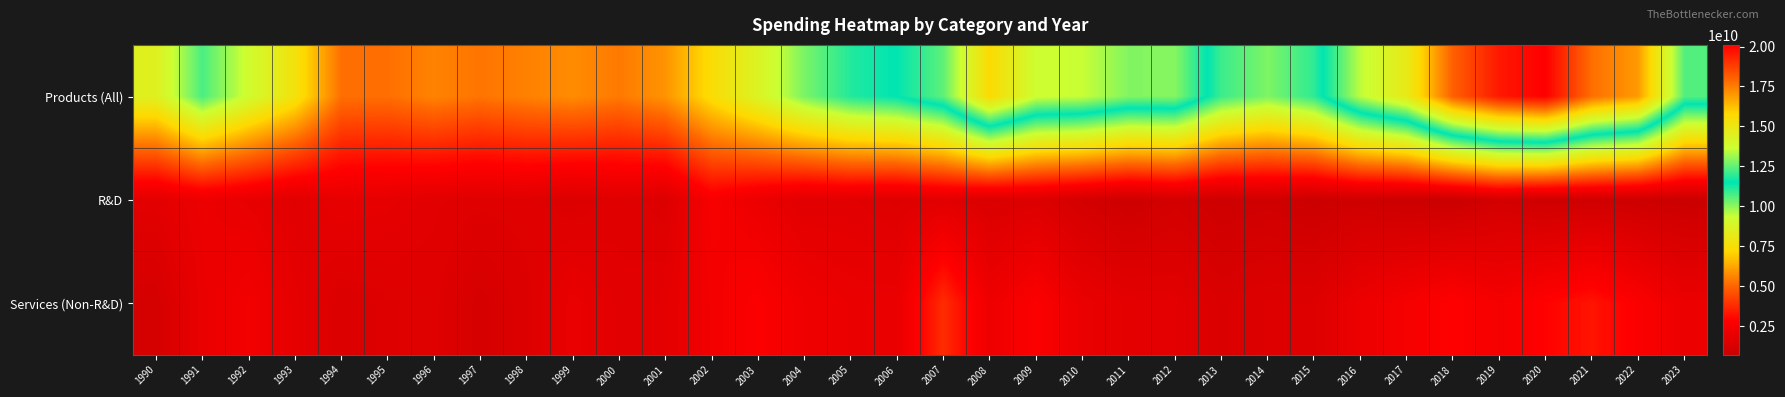

What is the total value across all series at 2014?

12578103270.5